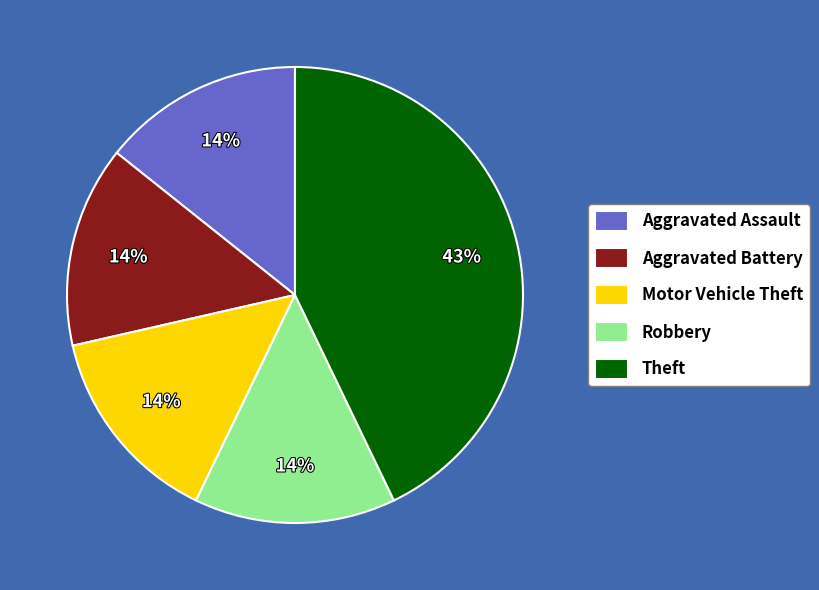

Is the sum of Aggravated Battery and Theft greater than half?

Yes